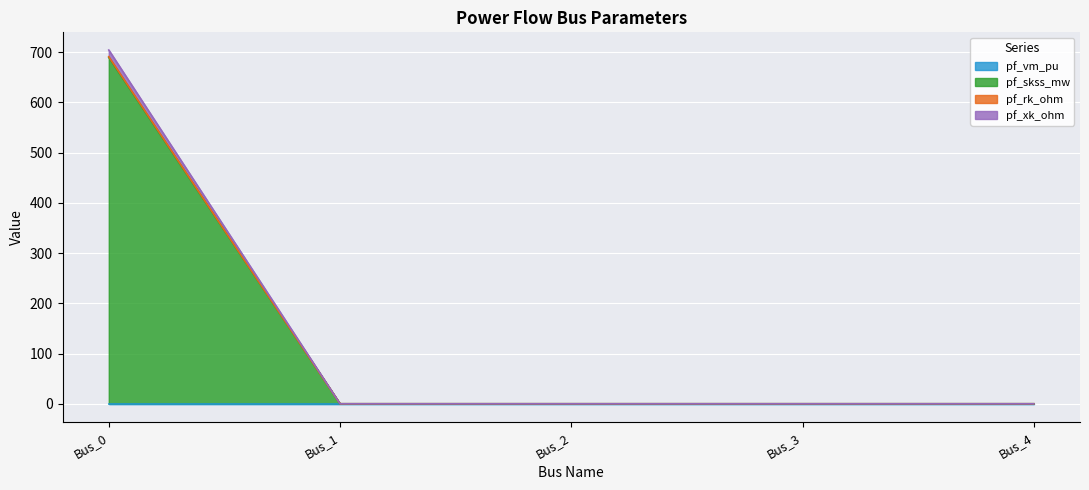

Which series changed the most between Bus_0 and Bus_1?

pf_skss_mw